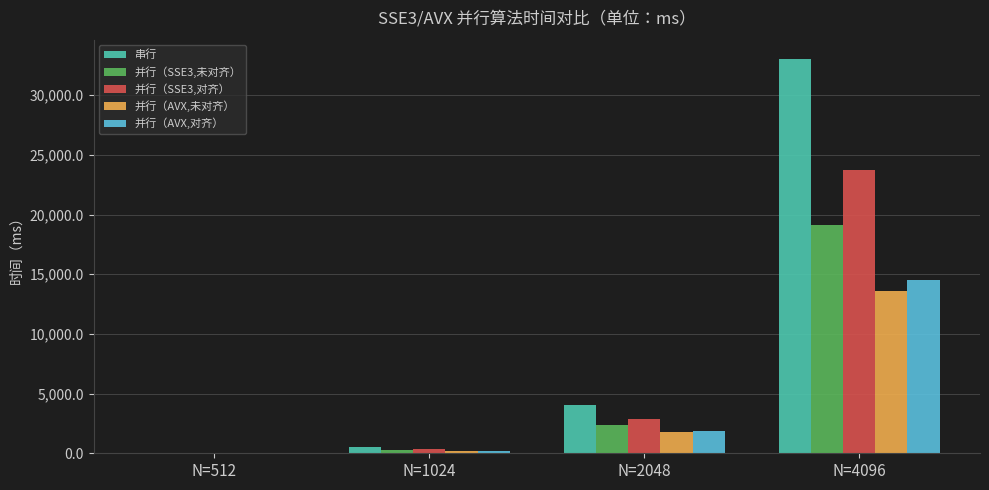

Which category has the highest value across all series?

N=4096